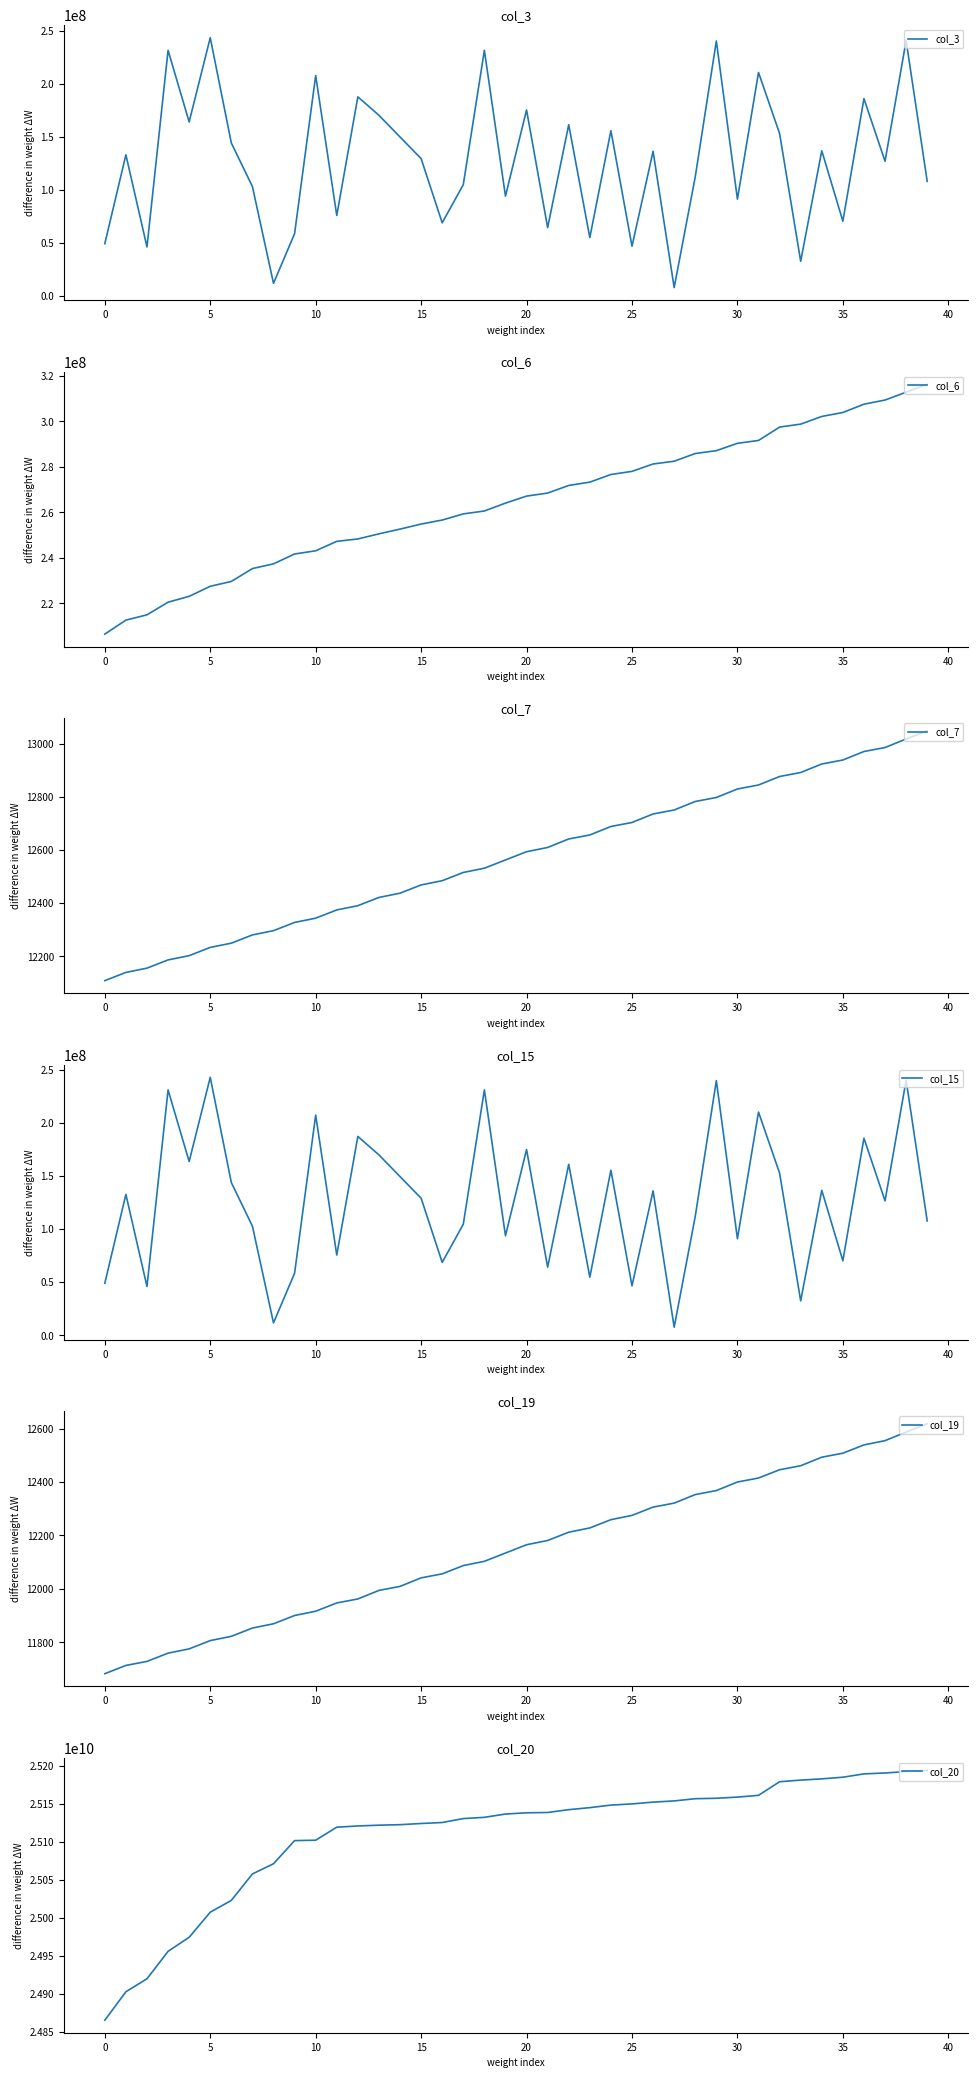

Reading right to left, list all the values displayed in this chart.

col_3: 107721048	240456168	126695904	185756232	70171704	136584648	32363376	152805624	210410936	90974664	240118544	112043160	7556448	136082704	46548440	155531608	54713432	161137328	64120616	175081576	93769008	231313792	104657952	68639016	129183336	149583992	170028584	187424640	75582880	207521224	58440064	11592800	102818536	143923336	243200088	163769024	231293064	45896248	132773888	48936800
col_6: 316307161	312834223	309362024	307544268	303894865	302156147	298780697	297490756	291607351	290344649	287119921	285869132	282479107	281267709	278022879	276651812	273291351	271835569	268485698	267155052	264075227	260612394	259334462	256638509	254875337	252653444	250572552	248327086	247277596	243121737	241717077	237388945	235314575	229658433	227525246	223109611	220539216	214992242	212661618	206512202
col_7: 13048	13017	12985	12970	12938	12923	12891	12876	12844	12829	12797	12782	12750	12735	12703	12688	12656	12641	12609	12593	12562	12531	12515	12484	12468	12437	12421	12390	12374	12343	12327	12296	12280	12249	12233	12202	12186	12155	12139	12108
col_15: 107721048	240456168	126695904	185756232	70171704	136584648	32363376	152805624	210410936	90974664	240118544	112043160	7556448	136082704	46548440	155531608	54713432	161137328	64120616	175081576	93769008	231313792	104657952	68639016	129183336	149583992	170028584	187424640	75582880	207521224	58440064	11592800	102818536	143923336	243200088	163769024	231293064	45896248	132773888	48936800
col_19: 12618	12587	12555	12539	12508	12493	12461	12446	12415	12400	12368	12353	12321	12306	12275	12259	12228	12212	12181	12165	12134	12103	12087	12056	12041	12009	11994	11962	11947	11916	11900	11869	11853	11822	11806	11775	11759	11728	11713	11682
col_20: 25194476464	25192897560	25191014288	25189840616	25185446808	25183265200	25181629072	25179511152	25161573056	25159236768	25157729080	25157140272	25154221856	25152644112	25150282416	25148724112	25145373656	25142706200	25139005560	25138568928	25136932272	25132614856	25130978576	25125779584	25124502584	25122932456	25122270504	25121245312	25119639000	25102470112	25101943968	25071508312	25058038184	25023210728	25007667400	24974662088	24956127760	24920001872	24902887512	24865417056